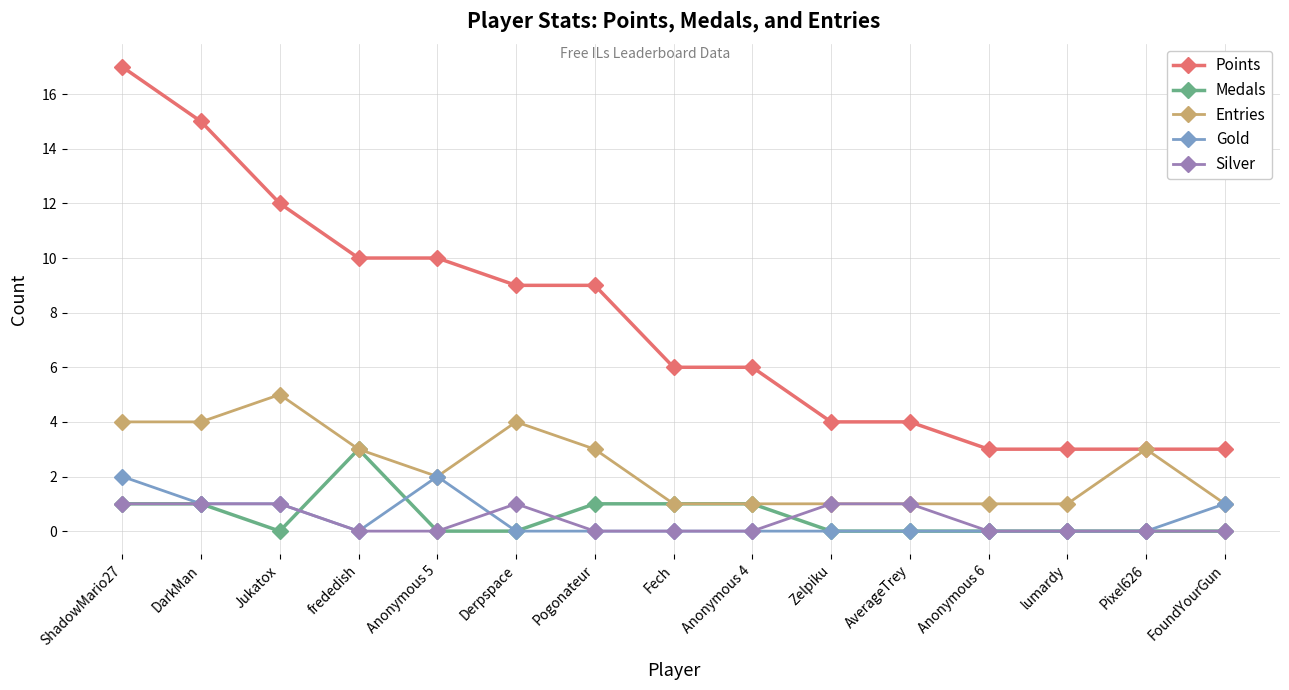

The value of Entries at AverageTrey is 1. True or false?

True